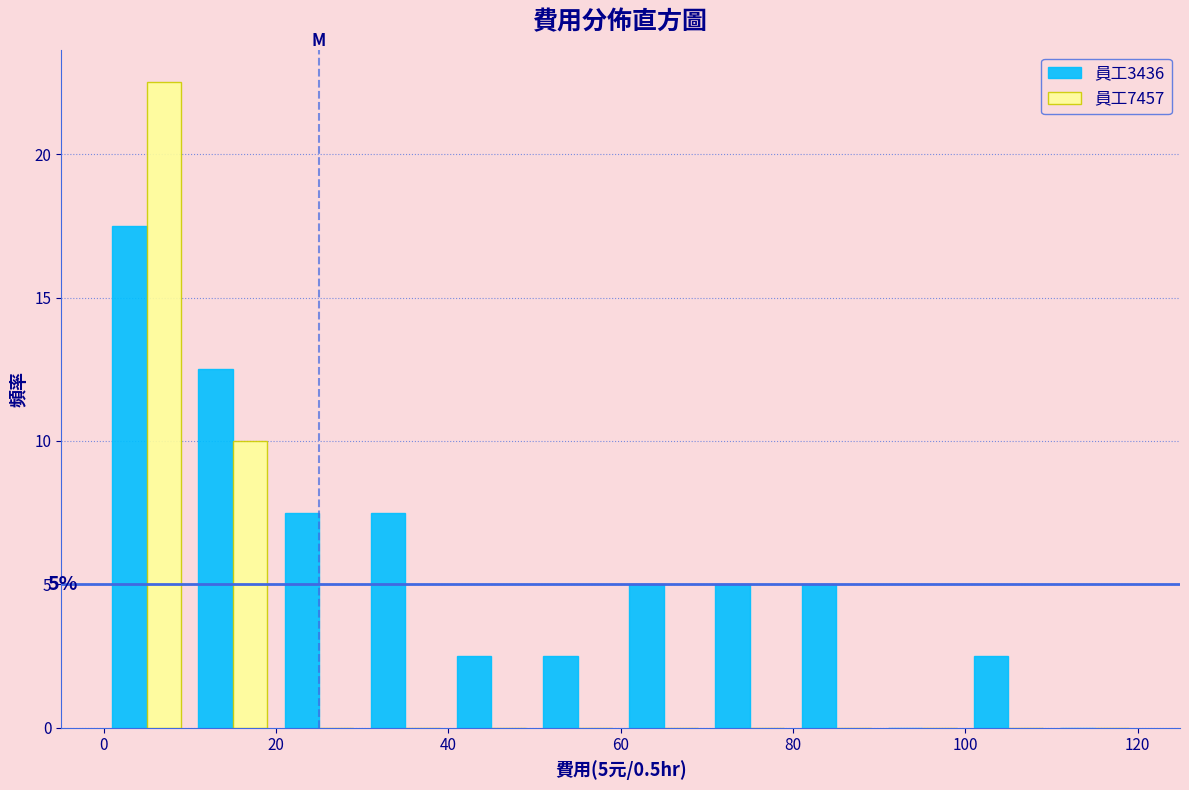

In the 員工7457 series, which range on the x-axis has the tallest bar?

0 to 10